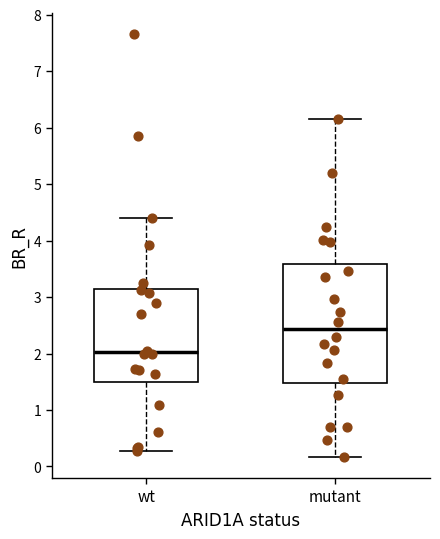

Reading left to right, read every box against the y-axis: the position of its median line, the range the box covers, and the ends of its whiskers. The values are not printed on the chart, so give them approximately, as read against the axis.

wt: median 2.0, box 1.5 to 3.2, whiskers 0.3 to 4.4
mutant: median 2.4, box 1.5 to 3.6, whiskers 0.2 to 6.1